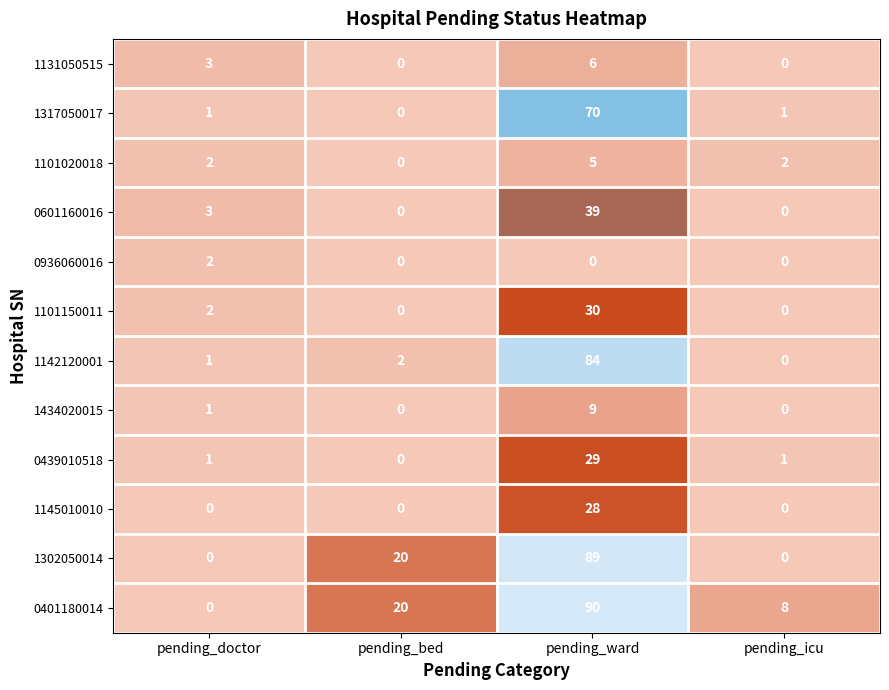

The 0401180014 series shows 11 at pending_icu. True or false?

False